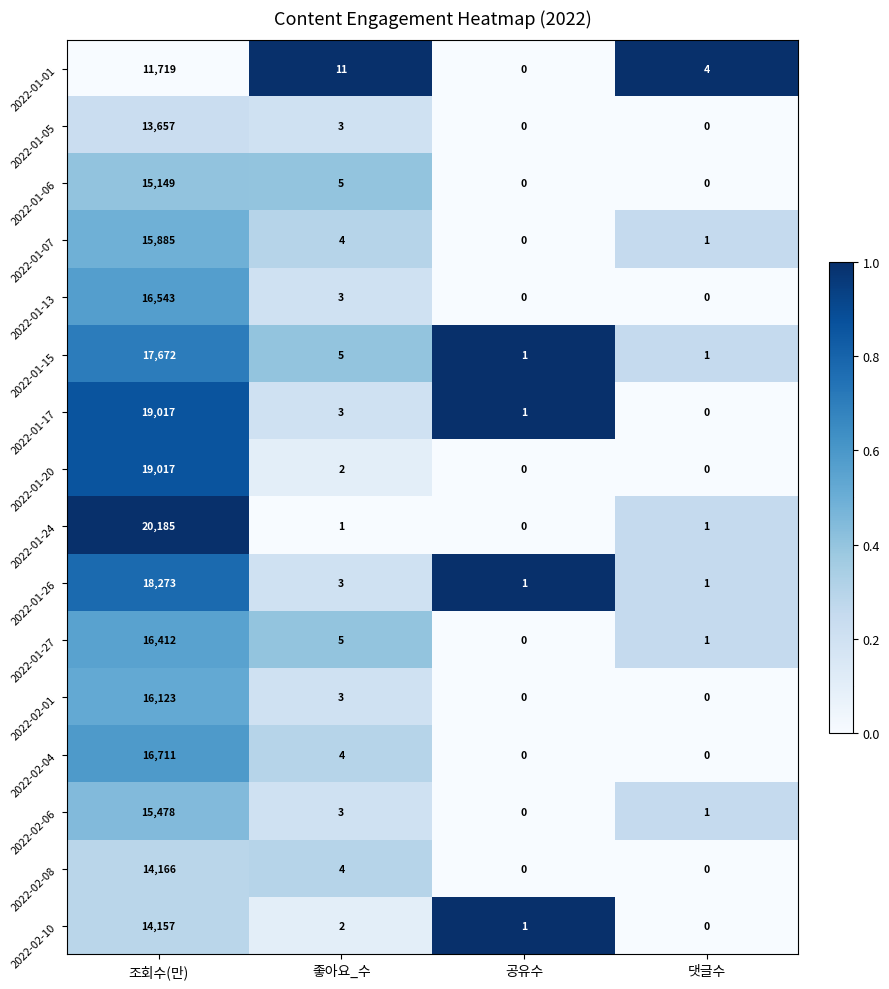

Is it true that 2022-01-06 equals 0 at 공유수?

True